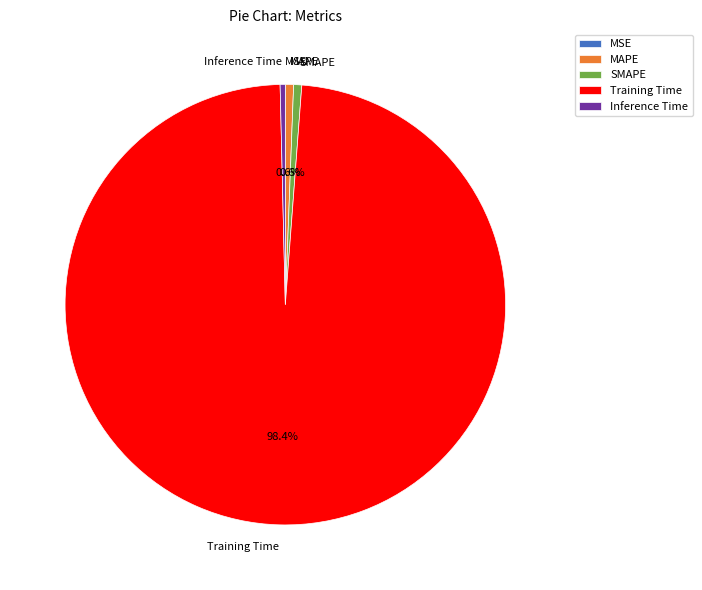

Which slice is the largest?

Training Time